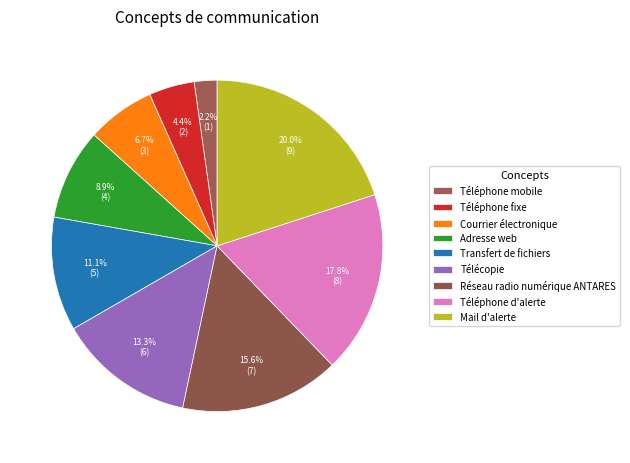

What is the change in value from Télécopie to Mail d'alerte?

+3